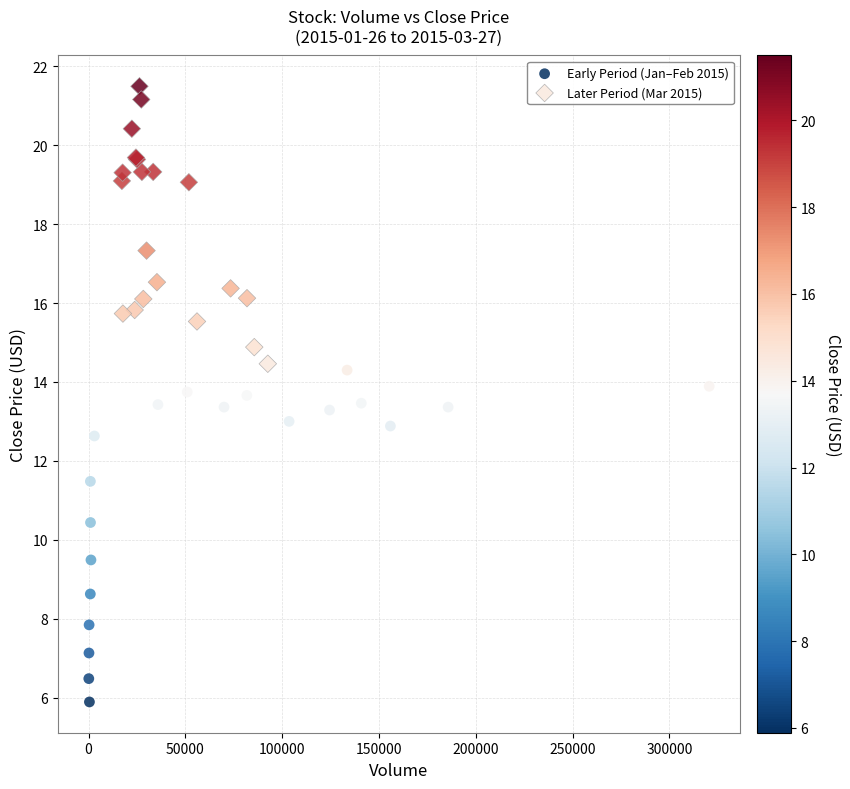

Which series contains the lowest Y value?

Early Period (Jan–Feb 2015)